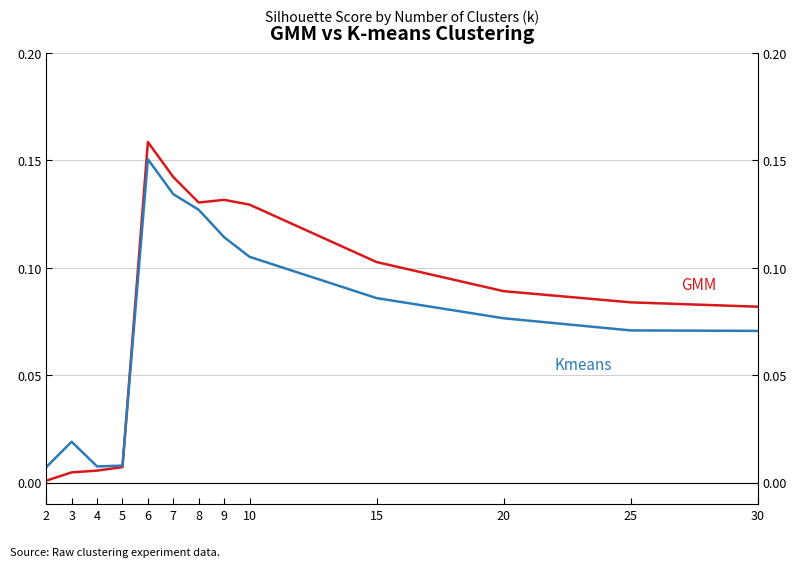

How many intersections are there between GMM and Kmeans?

1